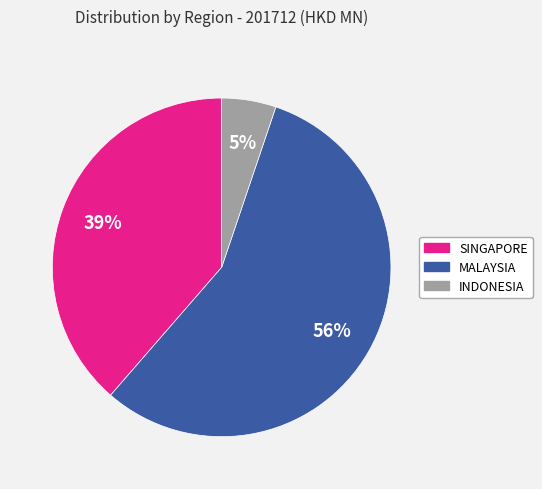

To the nearest percent, what is the difference between the largest and smallest slice percentages?

51%